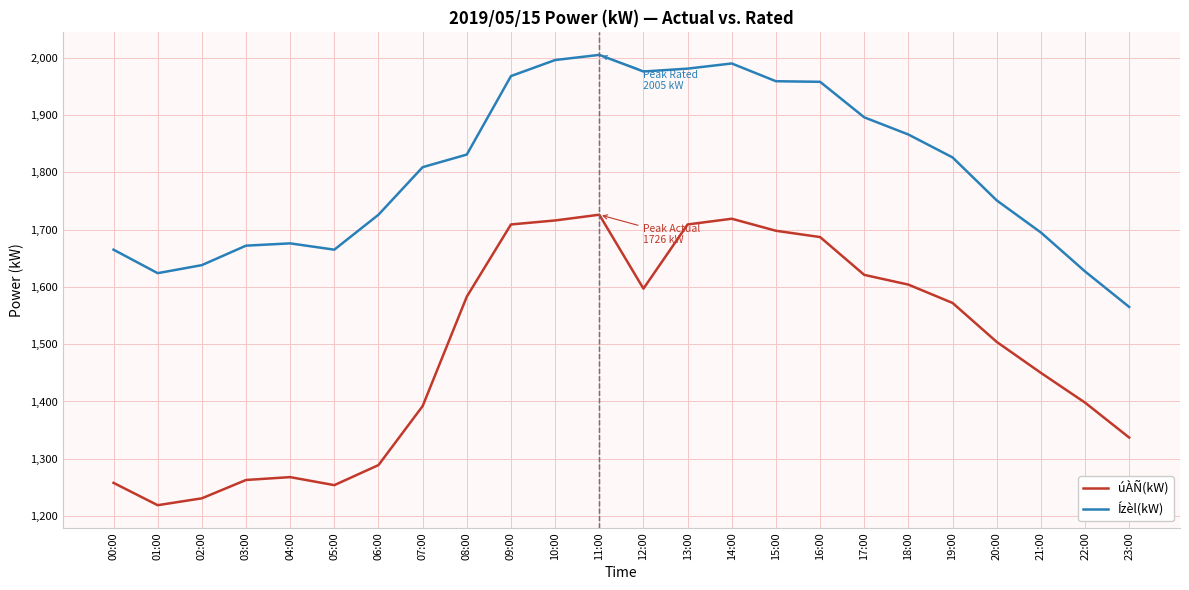

At which label is Ízèl(kW) closest to 1785?

07:00